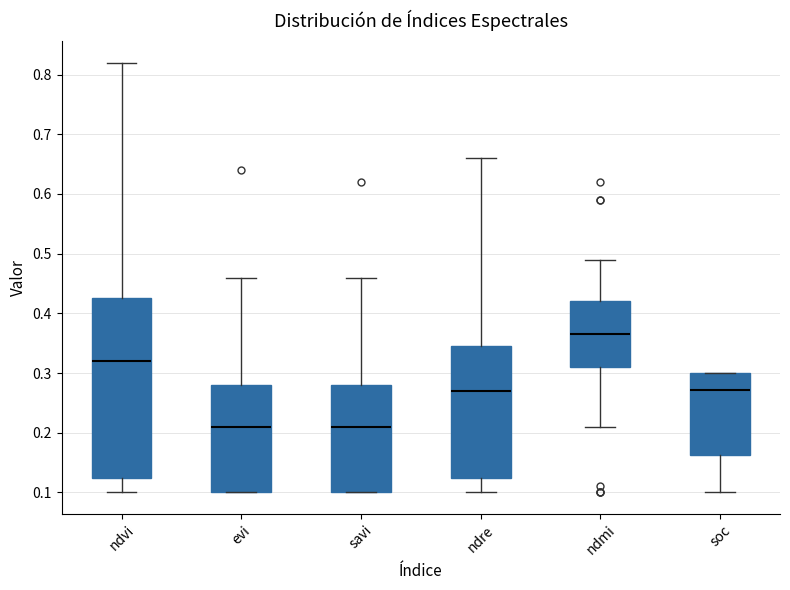

Comparing the boxes themselves (not the whiskers), which one is the tallest?

ndvi